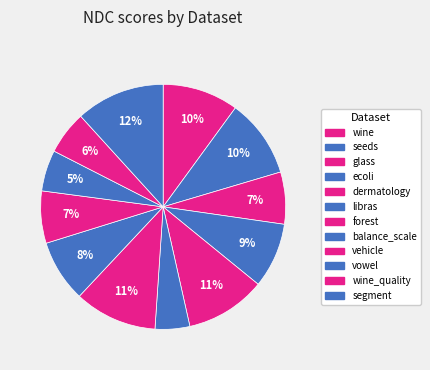

Count the number of slices in the pie.

12